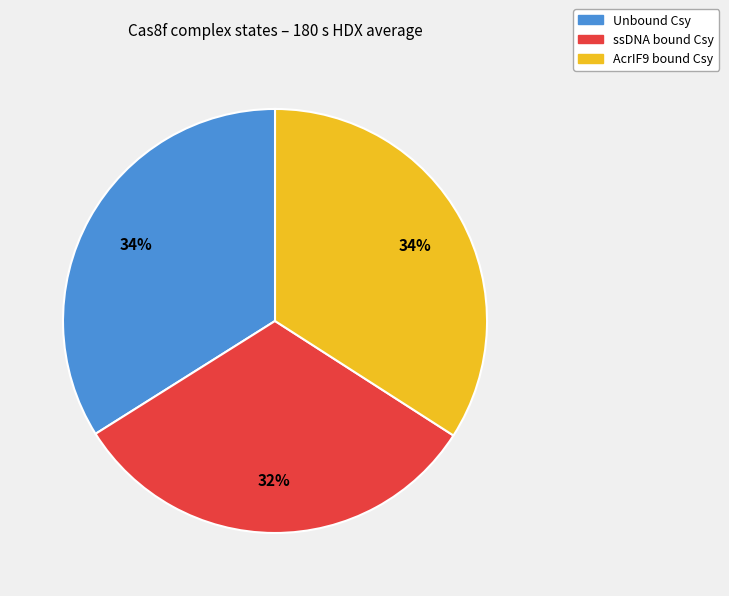

To the nearest percent, what is the average slice percentage?

33%